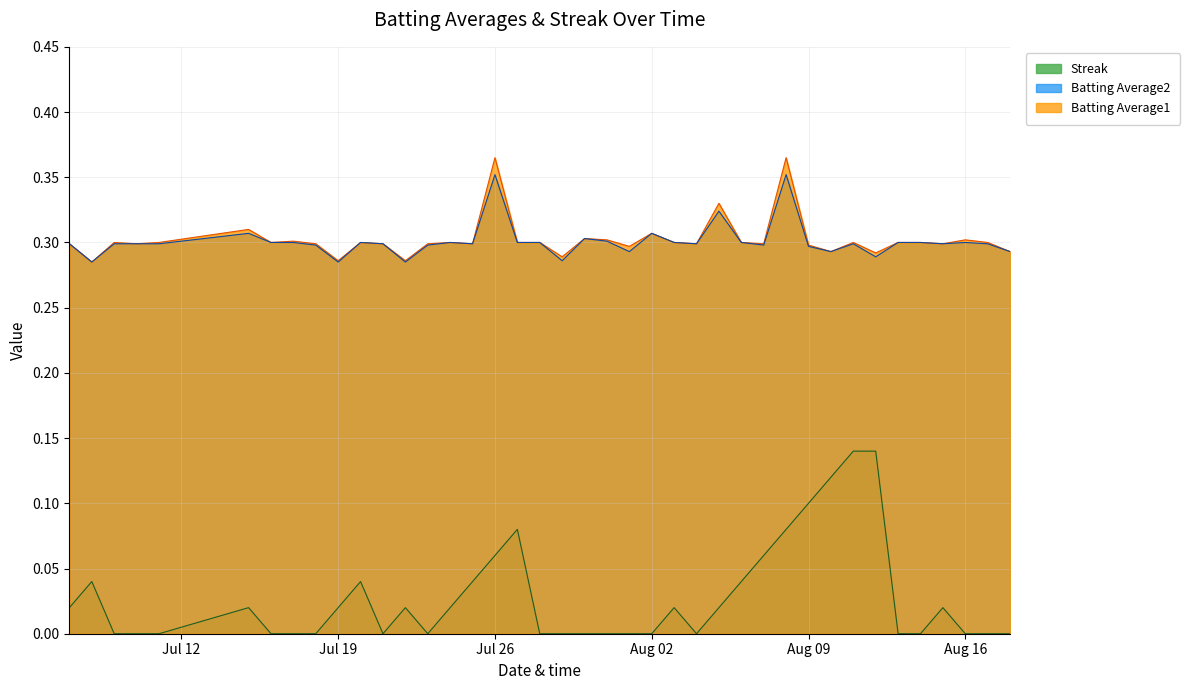

At which label is Batting Average2 closest to 0?

2010-07-08